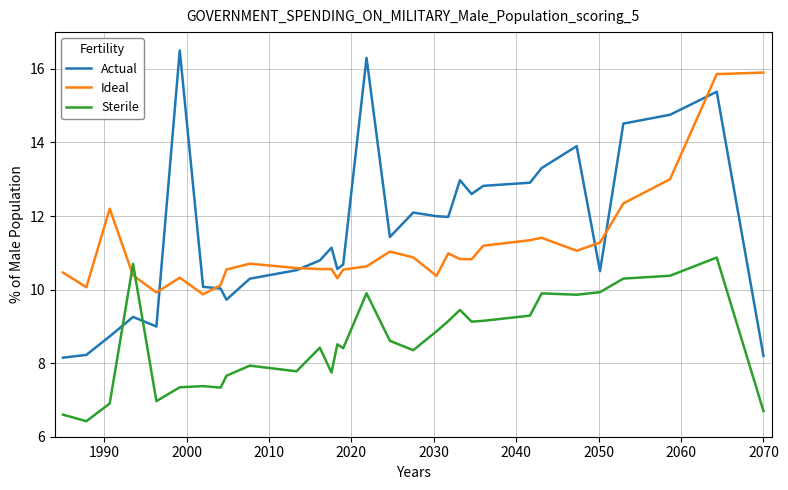

Which series has the largest range (max minus min)?

Actual